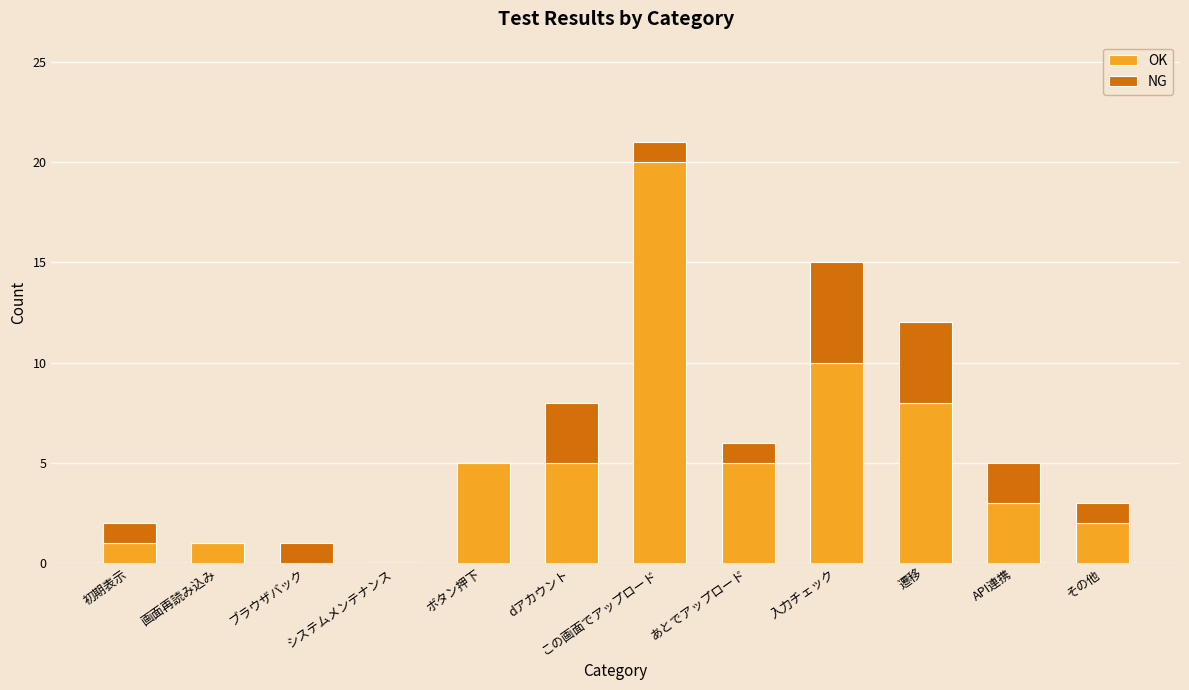

How many data points does each series have?

12